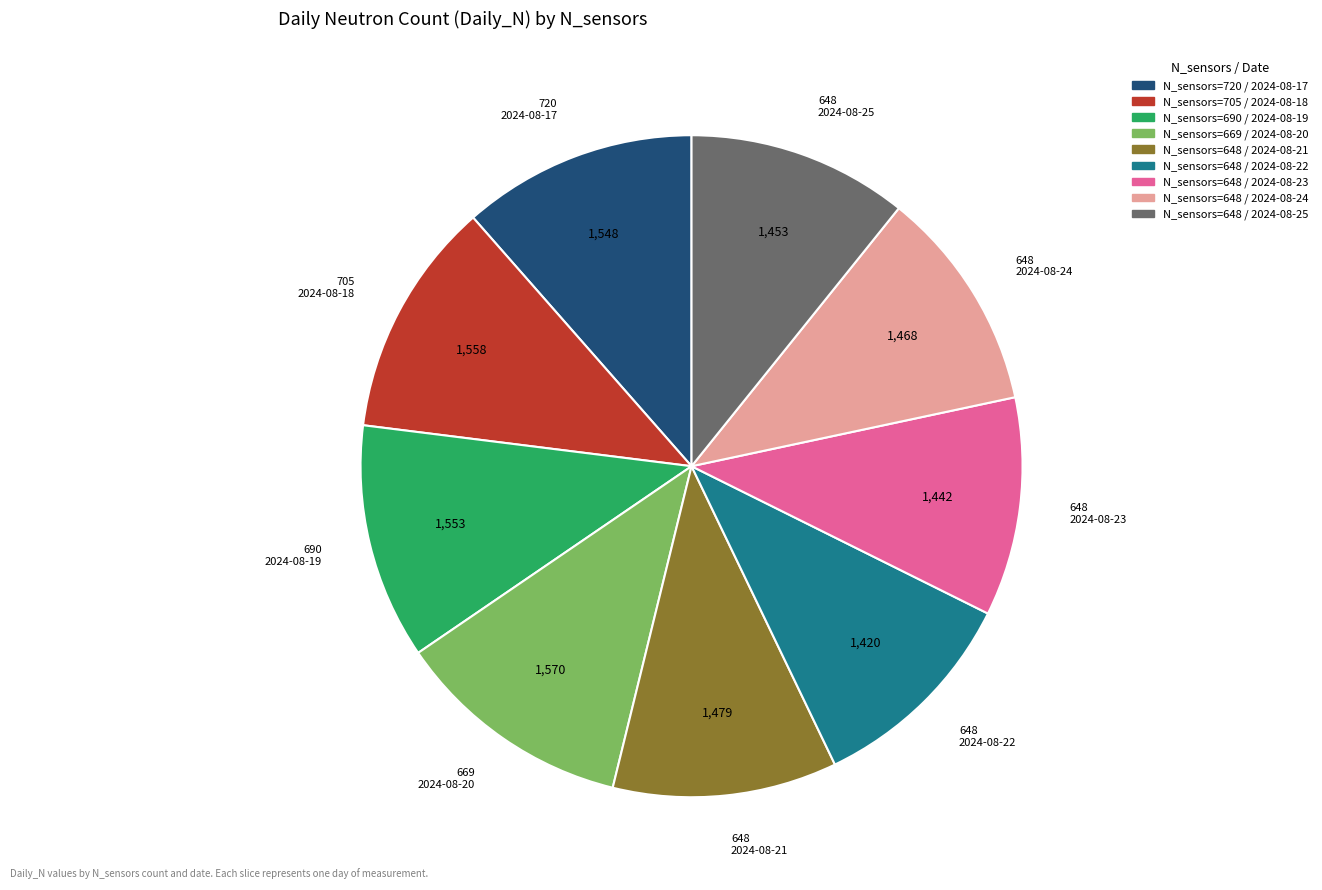

How many segments does this pie chart have?

9